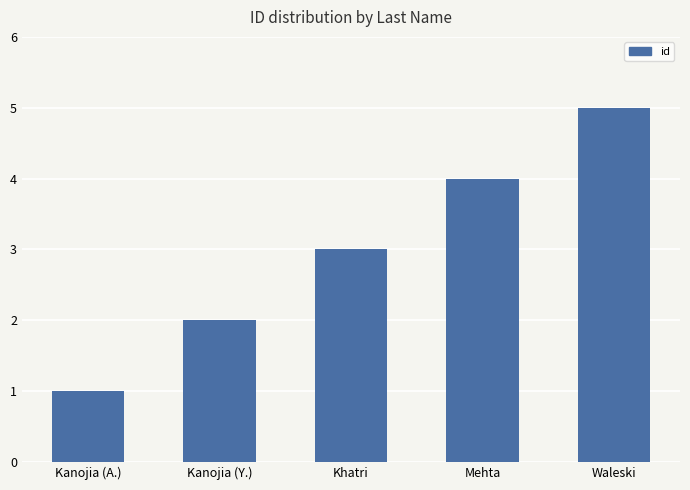

What is the value of the 1st bar from the left?

1